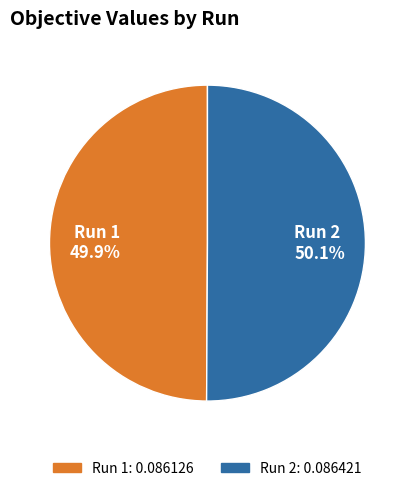

The Run 2 slice represents 50% of the pie. True or false?

True